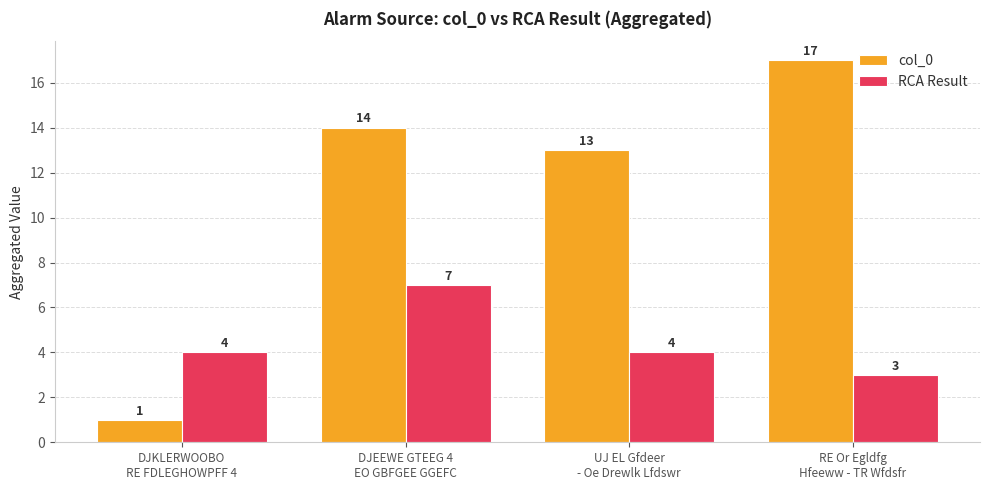

What is the value of the RCA Result bar at the 2nd from the left?

7